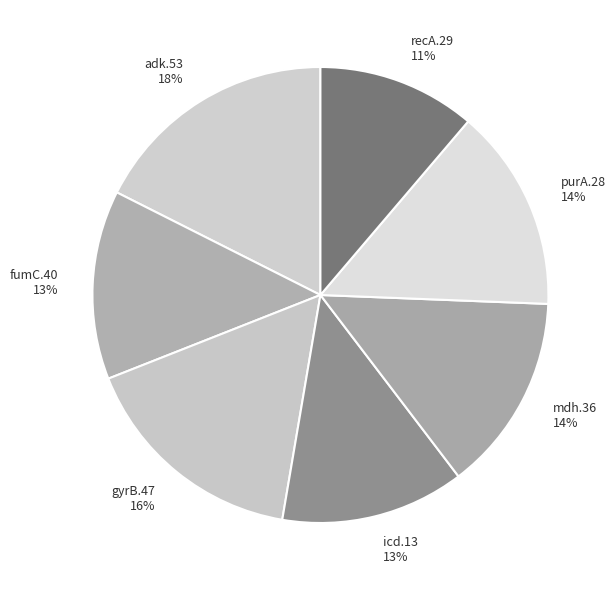

To the nearest percent, what is the combined percentage of mdh.36 and adk.53?

32%